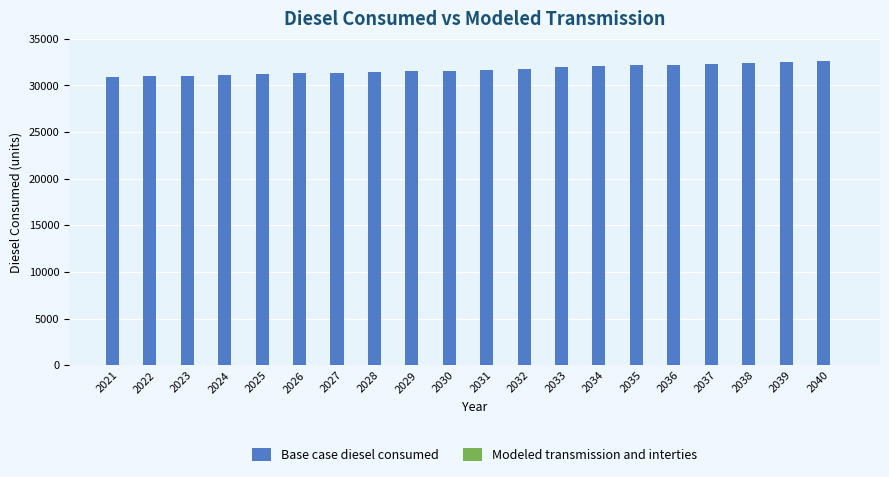

The chart shows a value of 56870.6 at 2034. True or false?

False